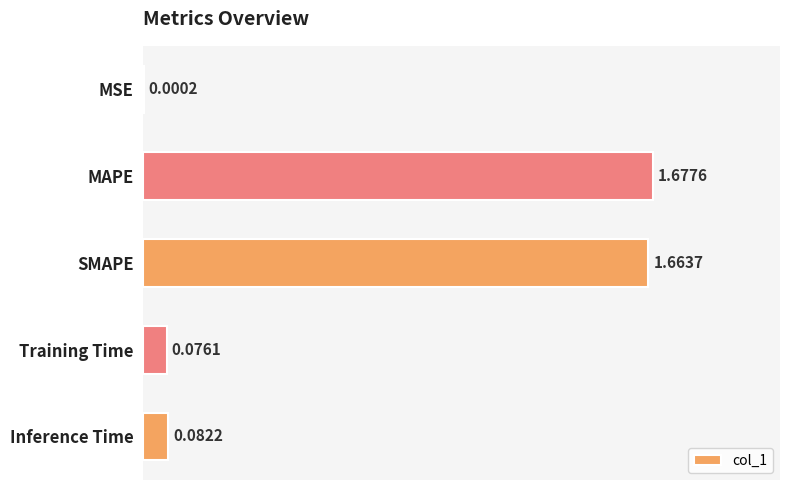

Which has a higher value, MAPE or SMAPE?

MAPE